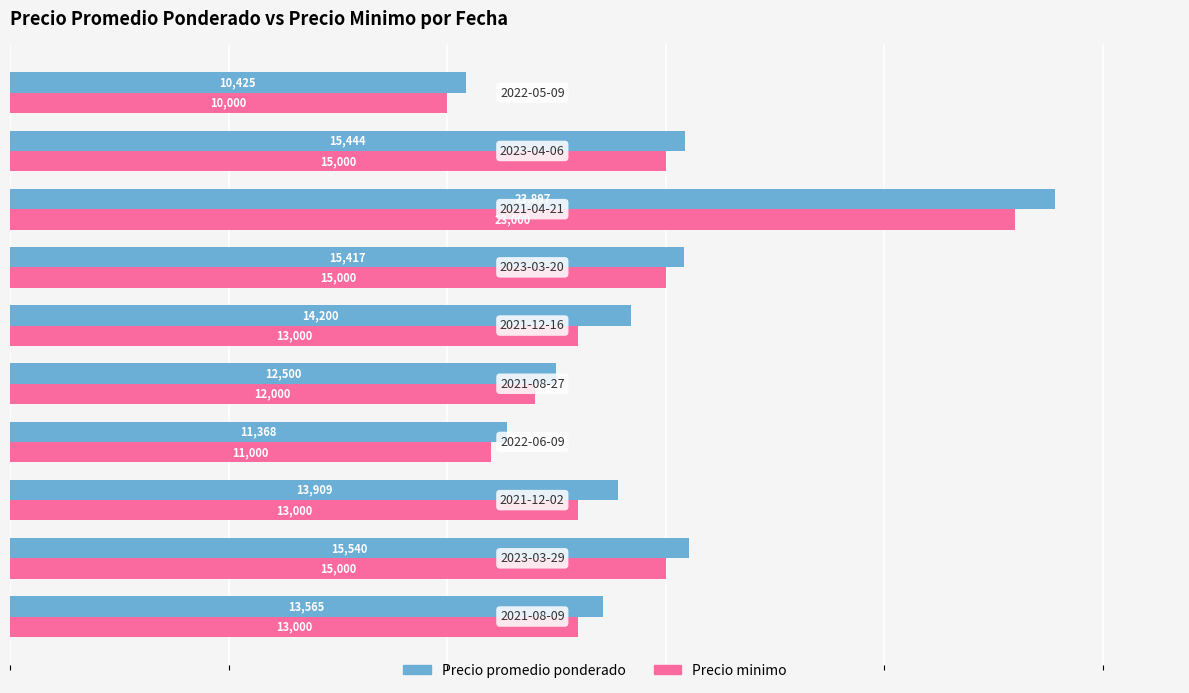

Which series has the largest range (max minus min)?

Precio promedio ponderado